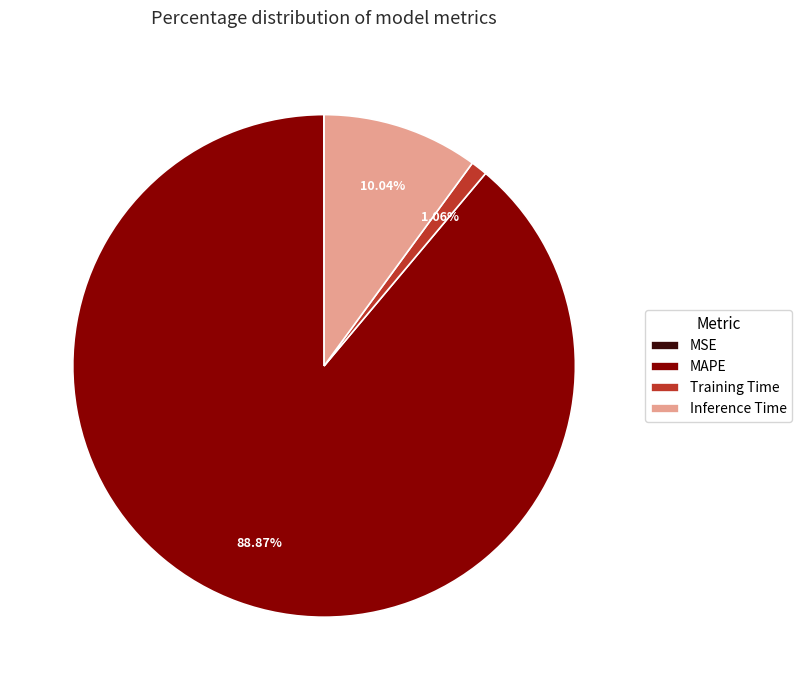

The MAPE slice represents 99% of the pie. True or false?

False